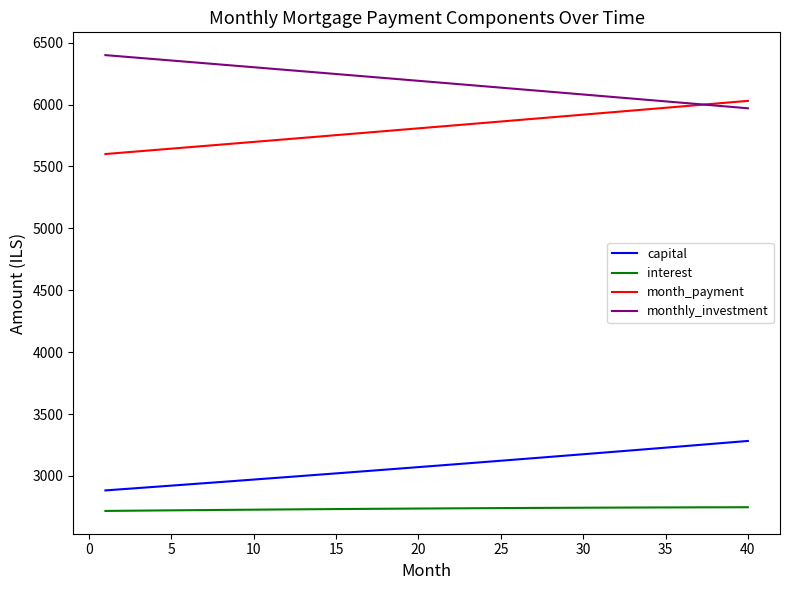

True or false: monthly_investment and capital cross at least once.

False